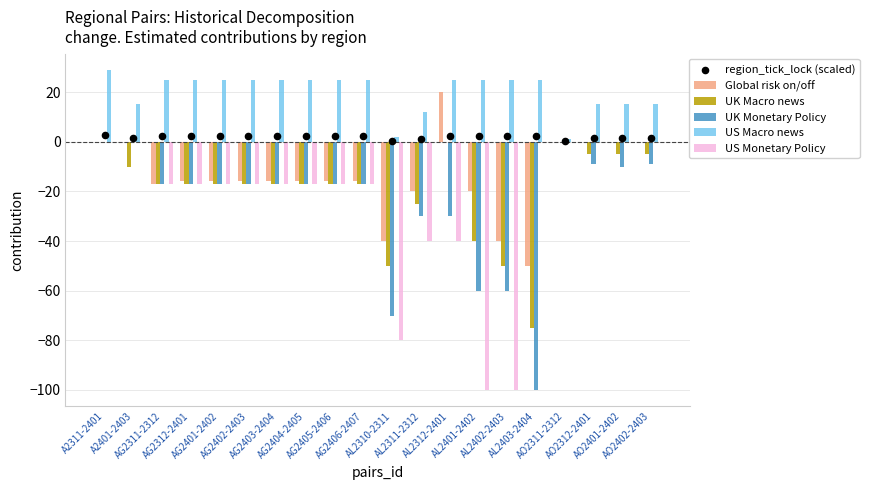

Which series has the largest total across all categories?

US Macro news